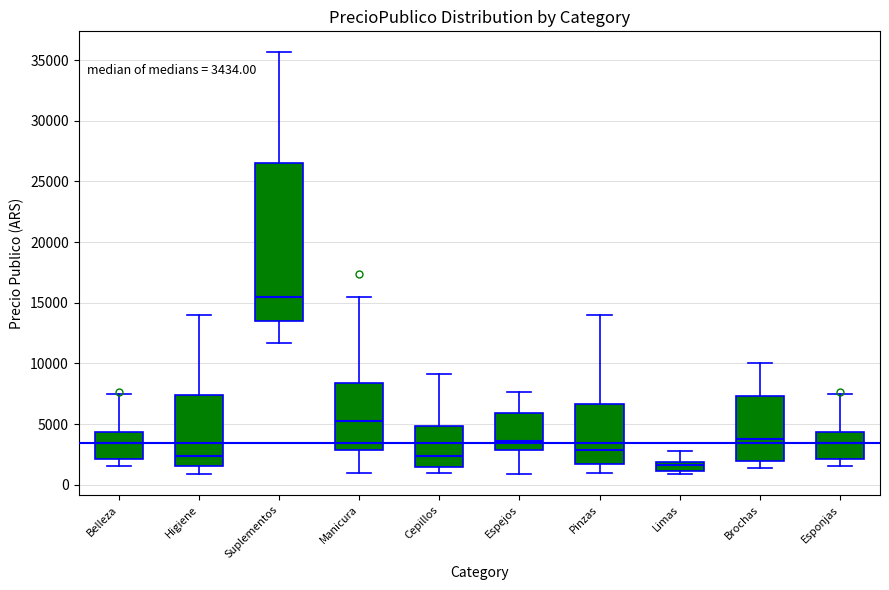

Which box has the lowest median line?

Limas